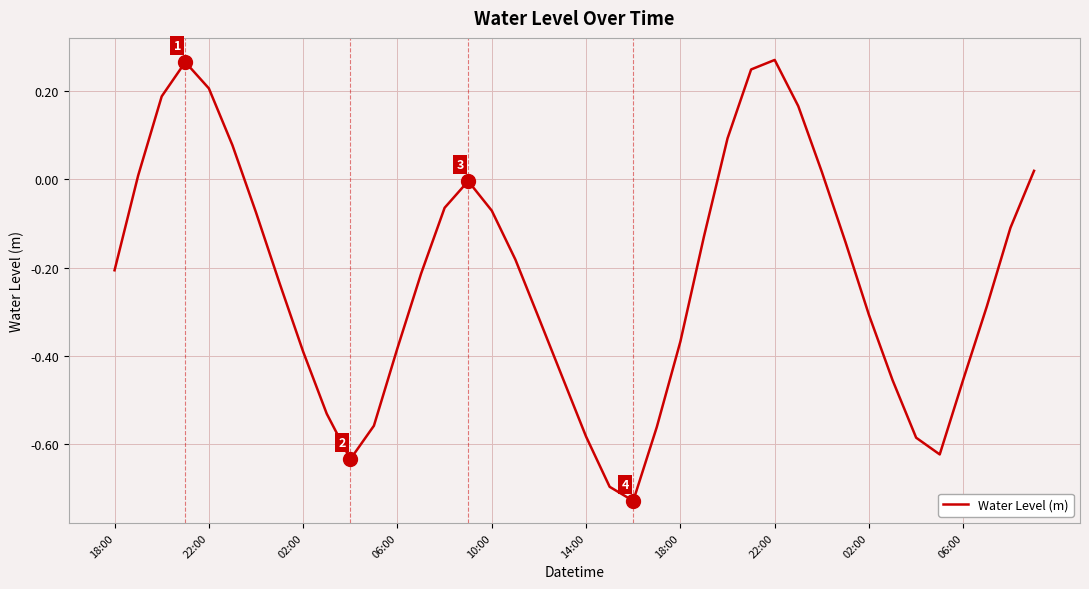

What is the sum of all values?

-8.8